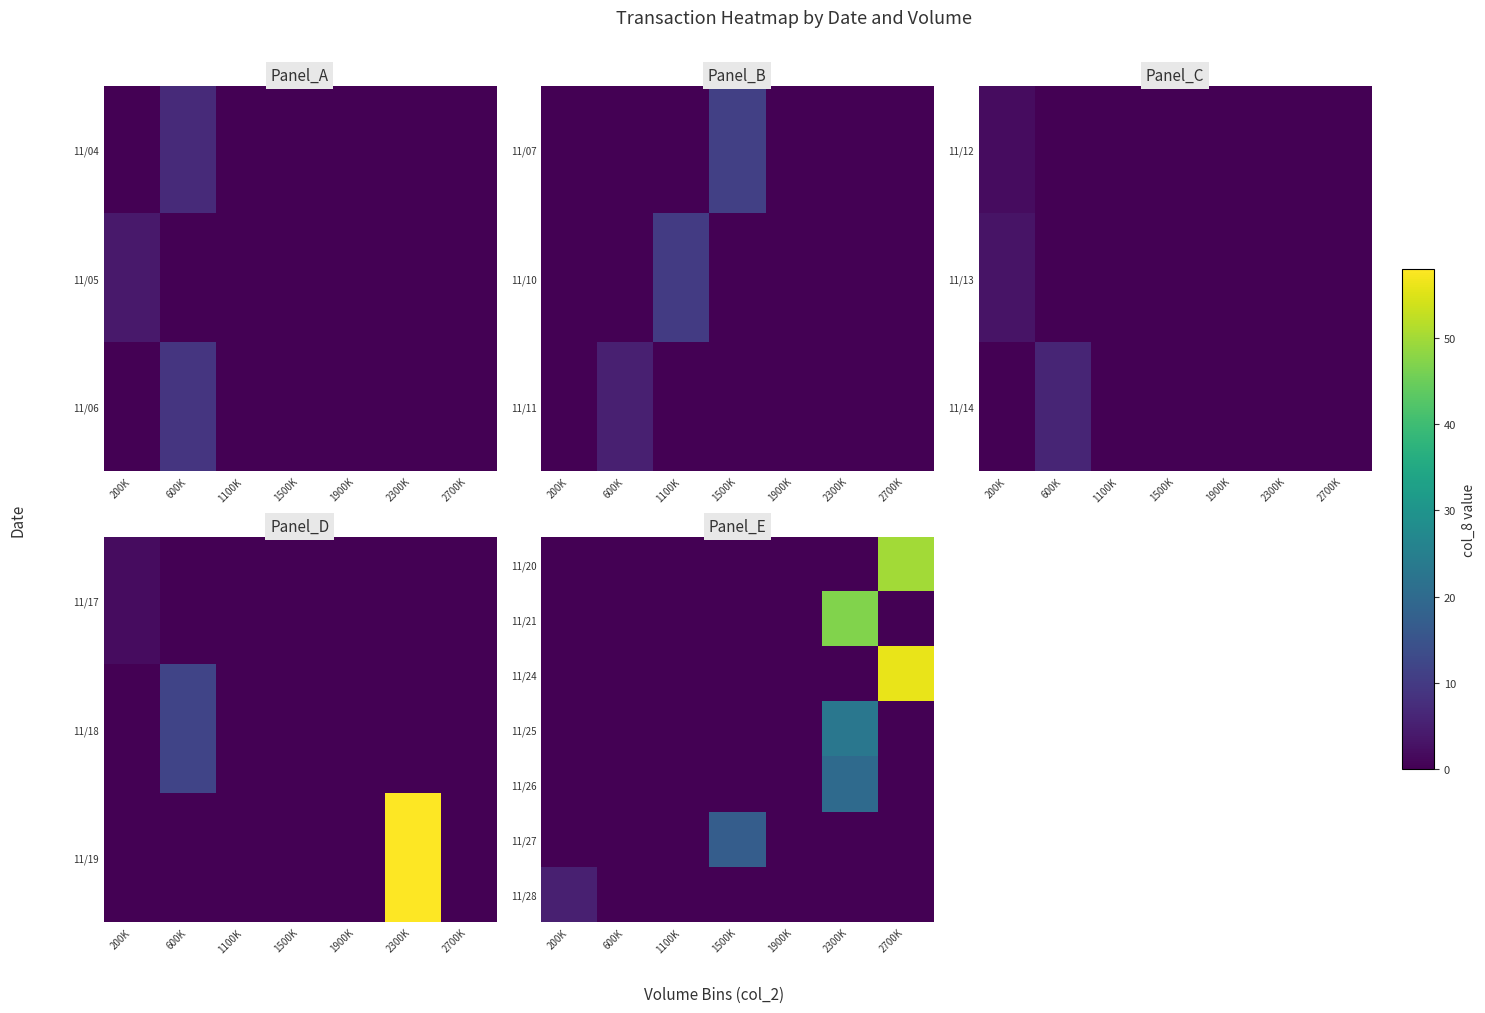

Is the value of 11/26 at 600K greater than the value of 11/20 at 600K?

No